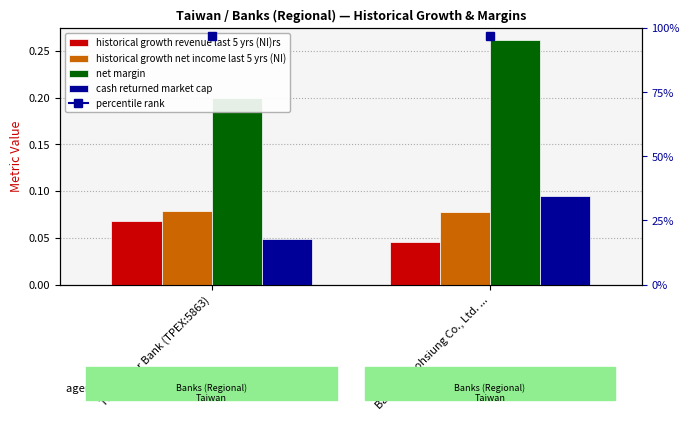

Rank the categories by net margin value from lowest to highest.

Taipei Star Bank (TPEX:5863), Bank of Kaohsiung Co., Ltd. ...